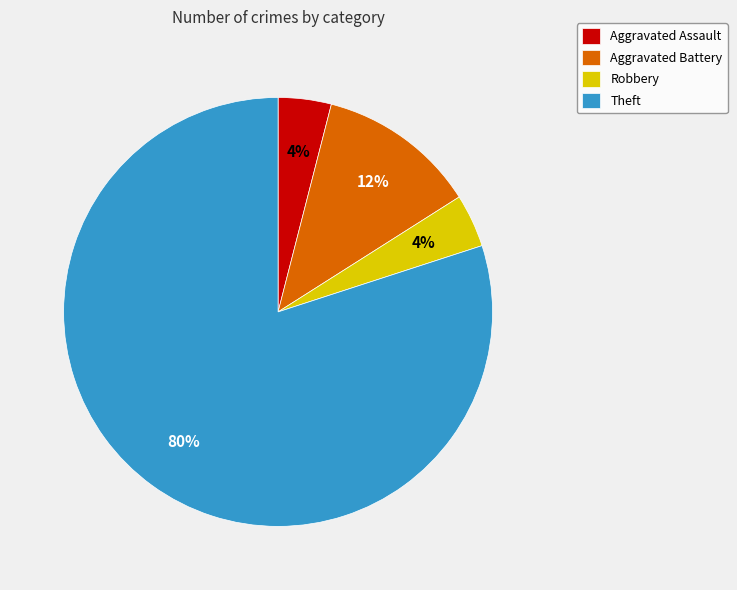

Which slice represents more than half of the pie?

Theft